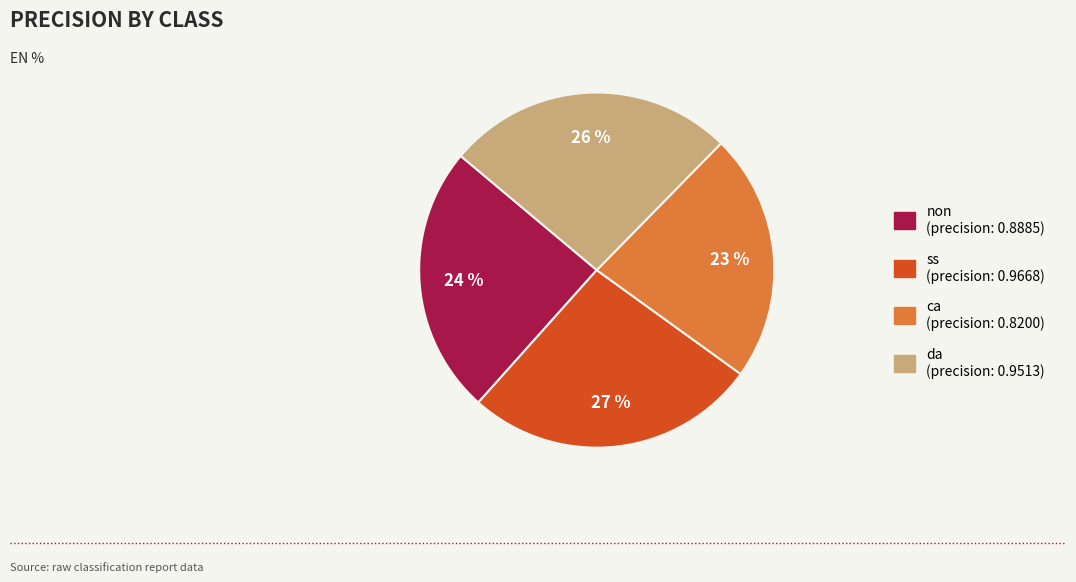

What percentage is the da slice, to the nearest percent?

26%